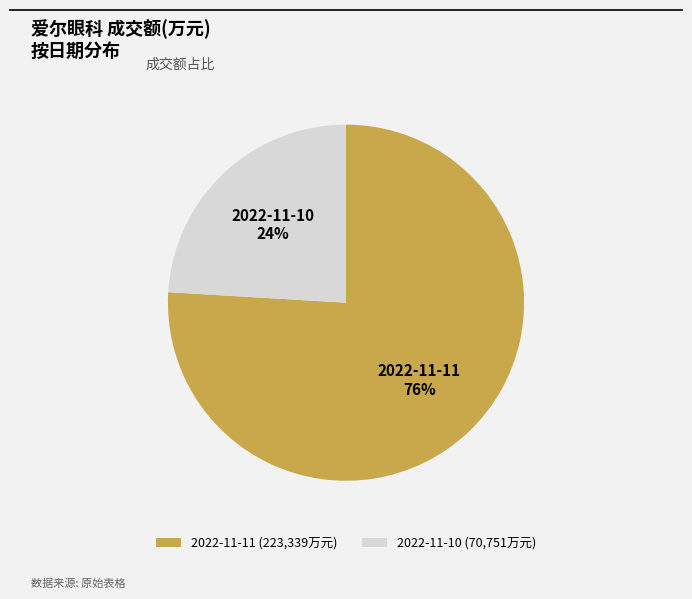

What is the majority slice?

2022-11-11